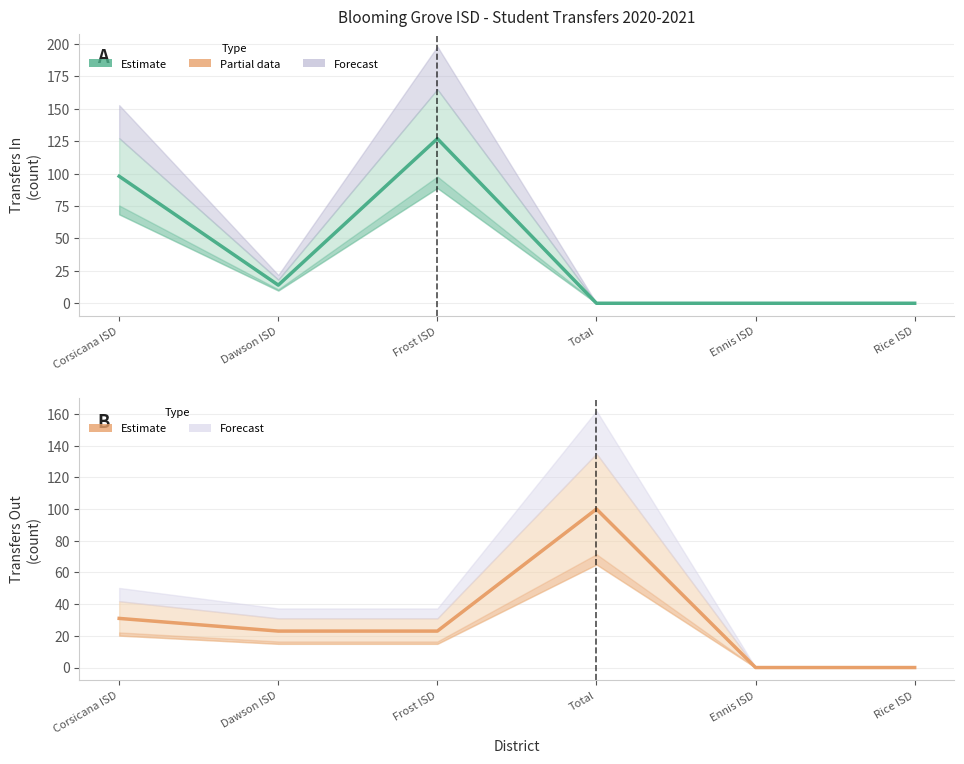

Reading left to right, transcribe all the data shown in this chart.

Transfers In: 98	14	127	0	0	0
Transfers Out: 31	23	23	100	0	0